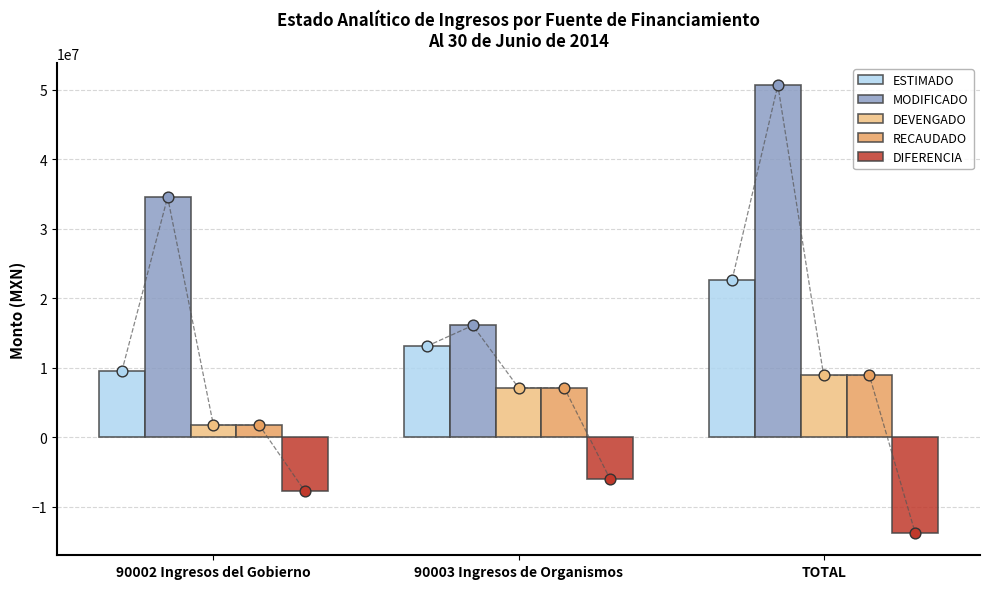

What is the total value across all series at TOTAL?

77388919.9